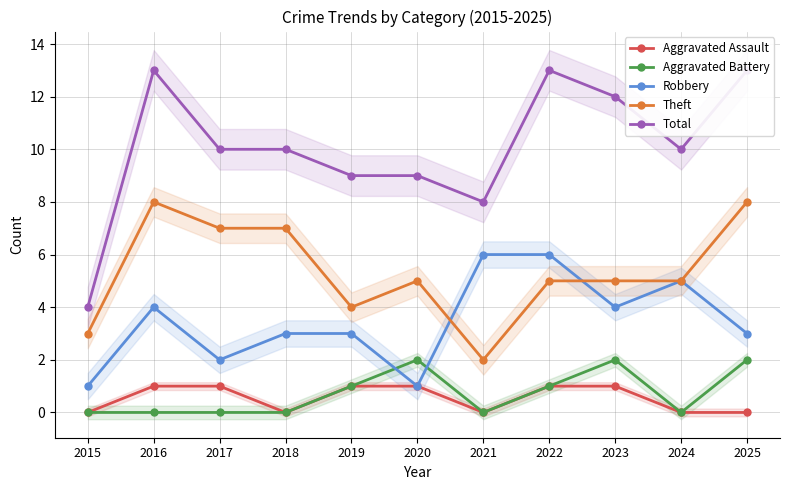

Reading left to right, transcribe all the data shown in this chart.

Aggravated Assault: 2015=0	2016=1	2017=1	2018=0	2019=1	2020=1	2021=0	2022=1	2023=1	2024=0	2025=0
Aggravated Battery: 2015=0	2016=0	2017=0	2018=0	2019=1	2020=2	2021=0	2022=1	2023=2	2024=0	2025=2
Robbery: 2015=1	2016=4	2017=2	2018=3	2019=3	2020=1	2021=6	2022=6	2023=4	2024=5	2025=3
Theft: 2015=3	2016=8	2017=7	2018=7	2019=4	2020=5	2021=2	2022=5	2023=5	2024=5	2025=8
Total: 2015=4	2016=13	2017=10	2018=10	2019=9	2020=9	2021=8	2022=13	2023=12	2024=10	2025=13